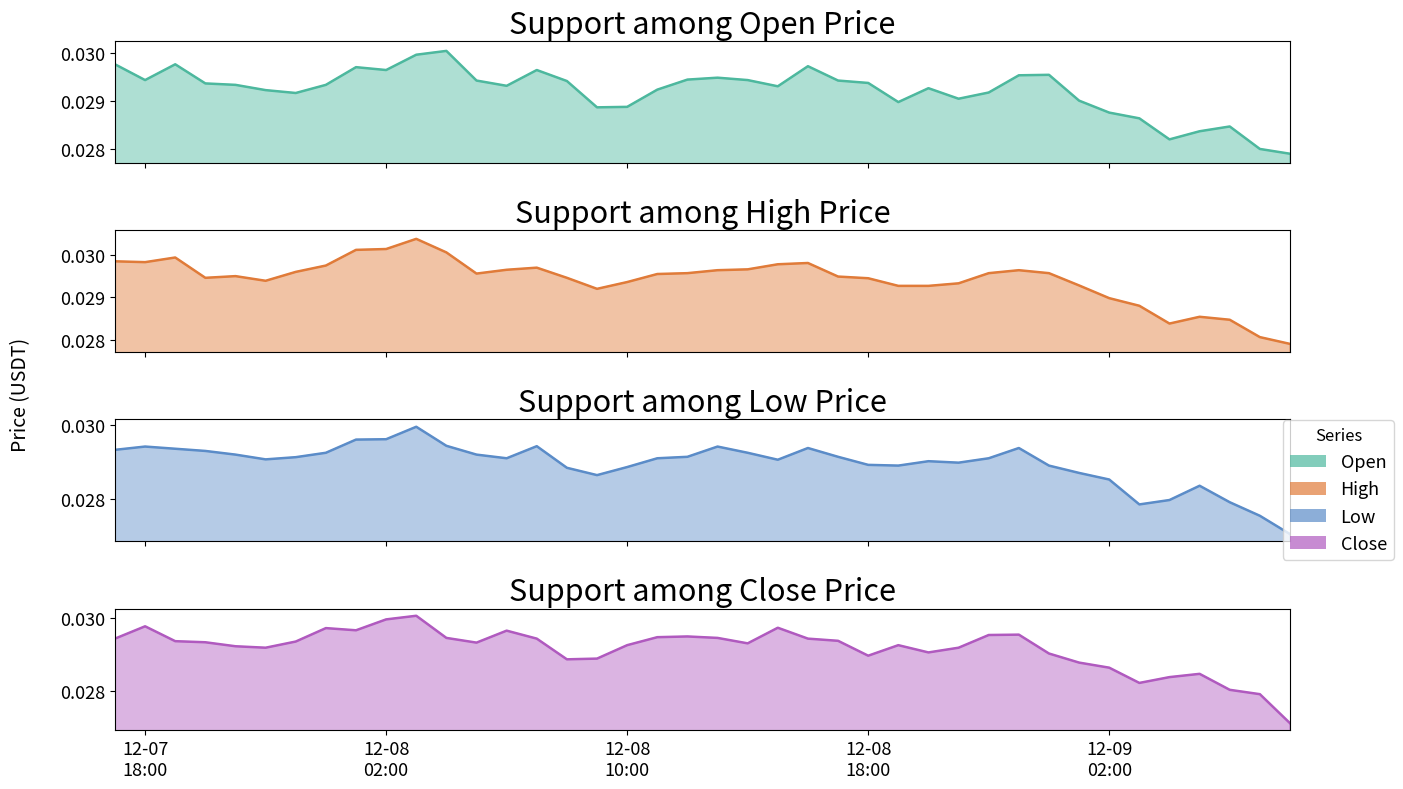

True or false: High and Open cross at least once.

False